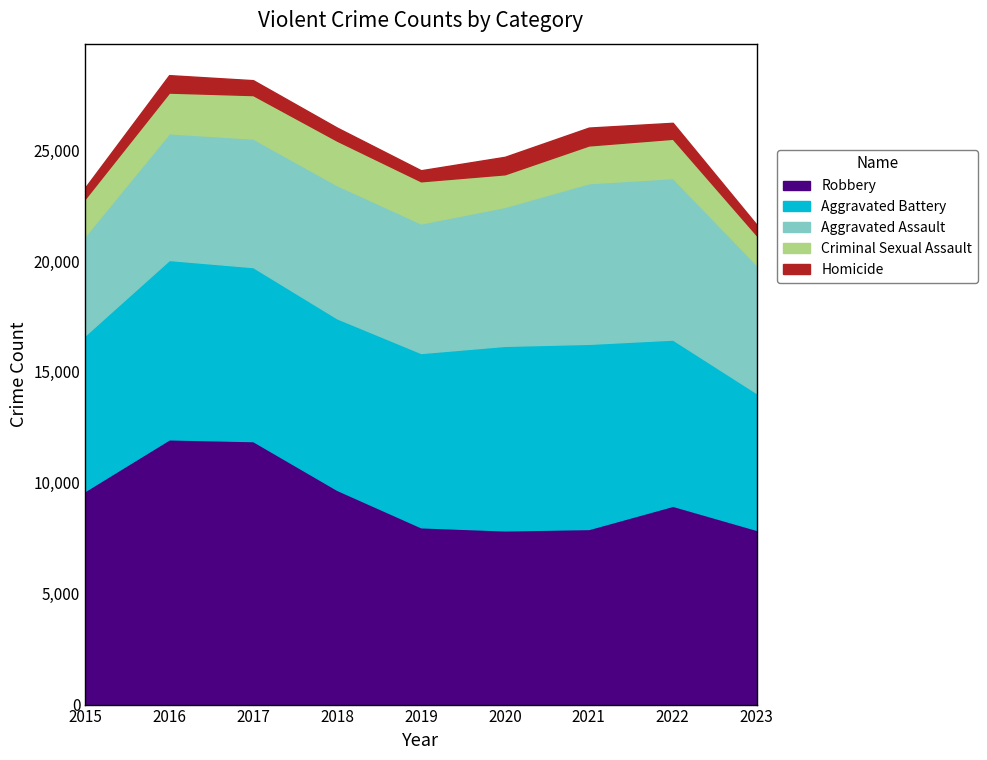

How many values in the Robbery series exceed 8964?

4